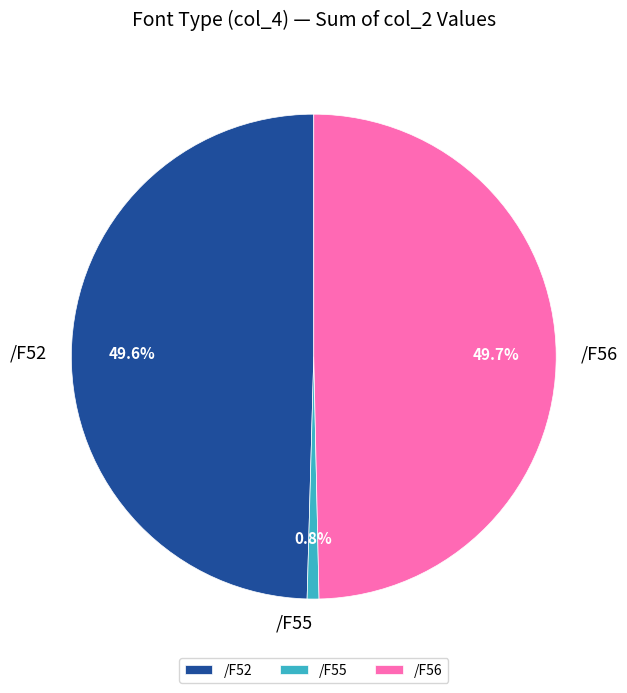

Approximately how many times larger is the value at /F56 compared to /F52?

1.0